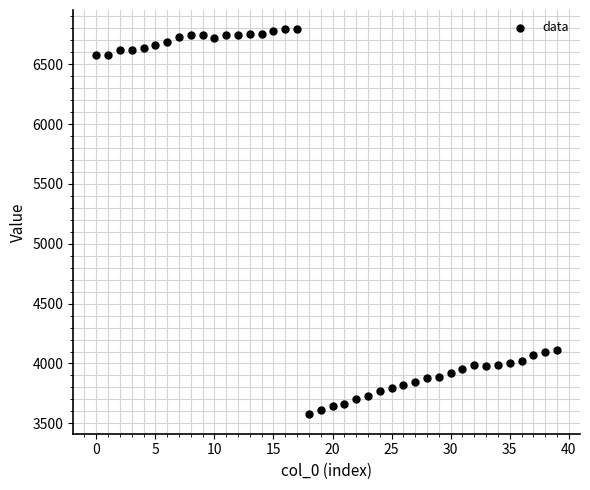

What is the range of Y values (max minus min)?

3219